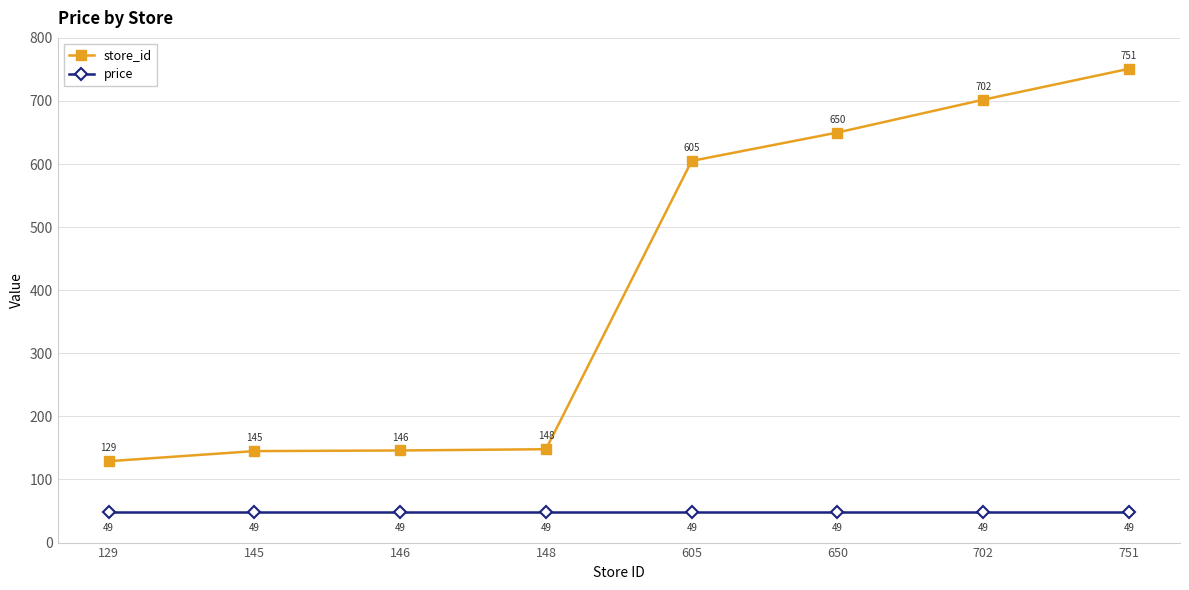

What is the maximum value for price?

49